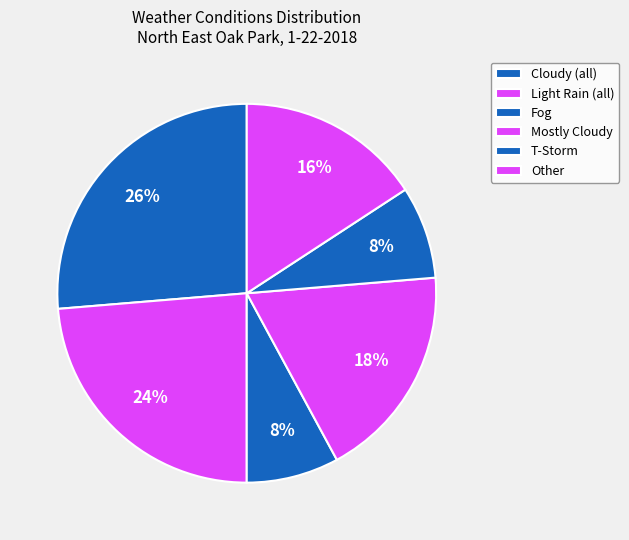

Count the number of slices in the pie.

6